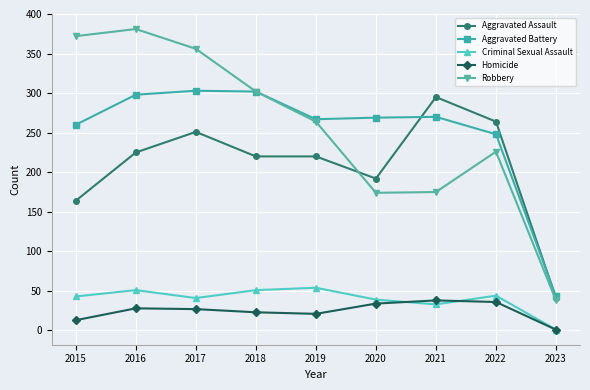

At how many categories does at least one series exceed 182?

8